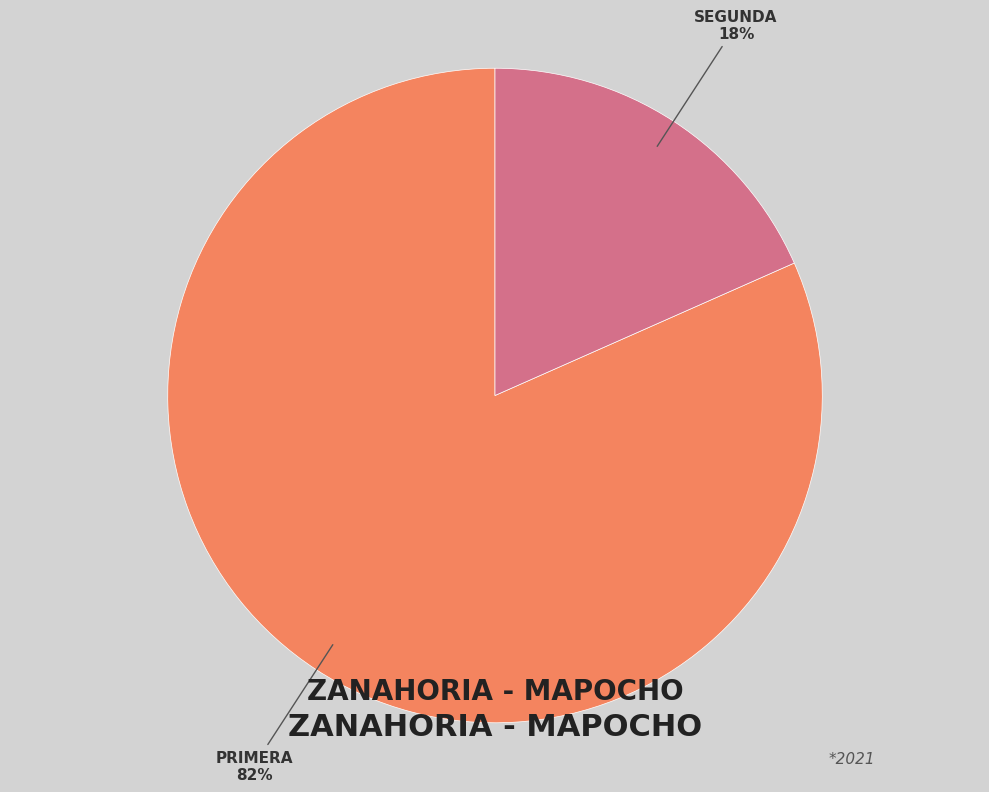

To the nearest percent, what is the average slice percentage?

50%